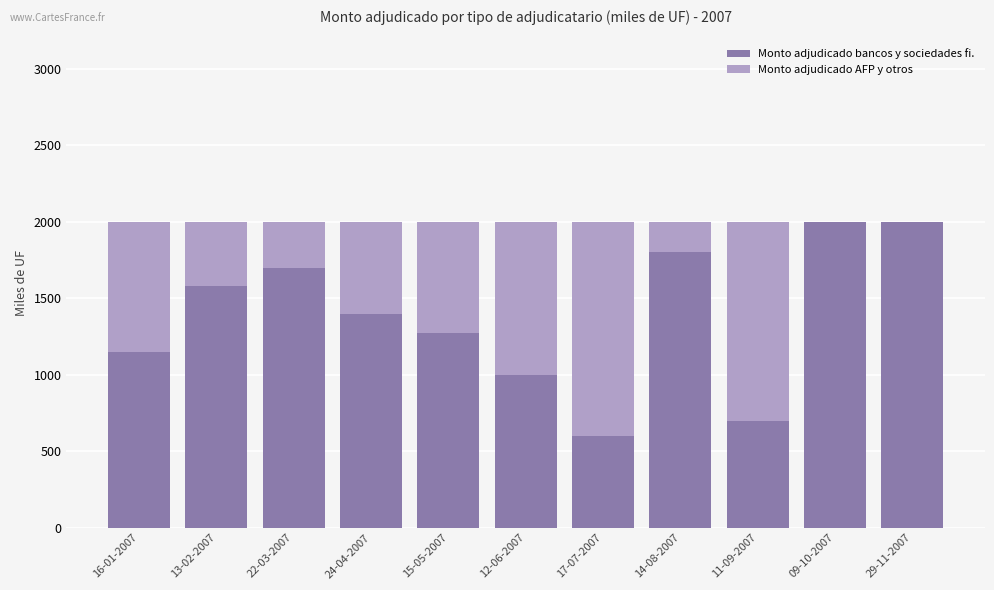

Are the bars grouped side by side (vs. stacked)?

No